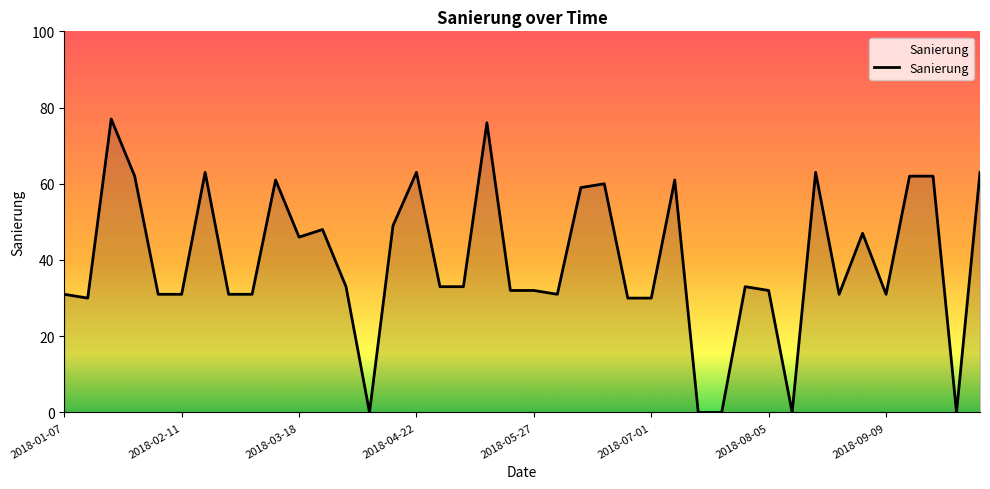

Reading left to right, what are all the values shown in this chart?

31	30	77	62	31	31	63	31	31	61	46	48	33	0	49	63	33	33	76	32	32	31	59	60	30	30	61	0	0	33	32	0	63	31	47	31	62	62	0	63